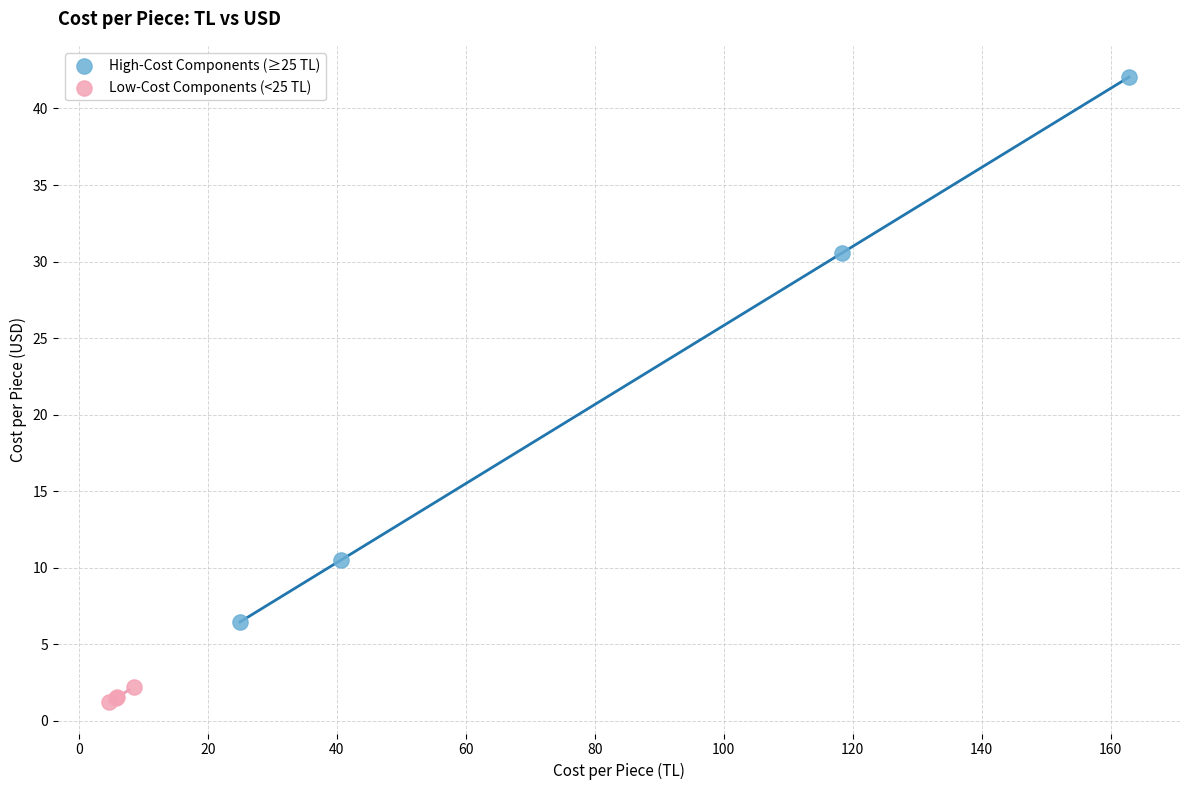

Which series contains the lowest Y value?

Low-Cost Components (<25 TL)